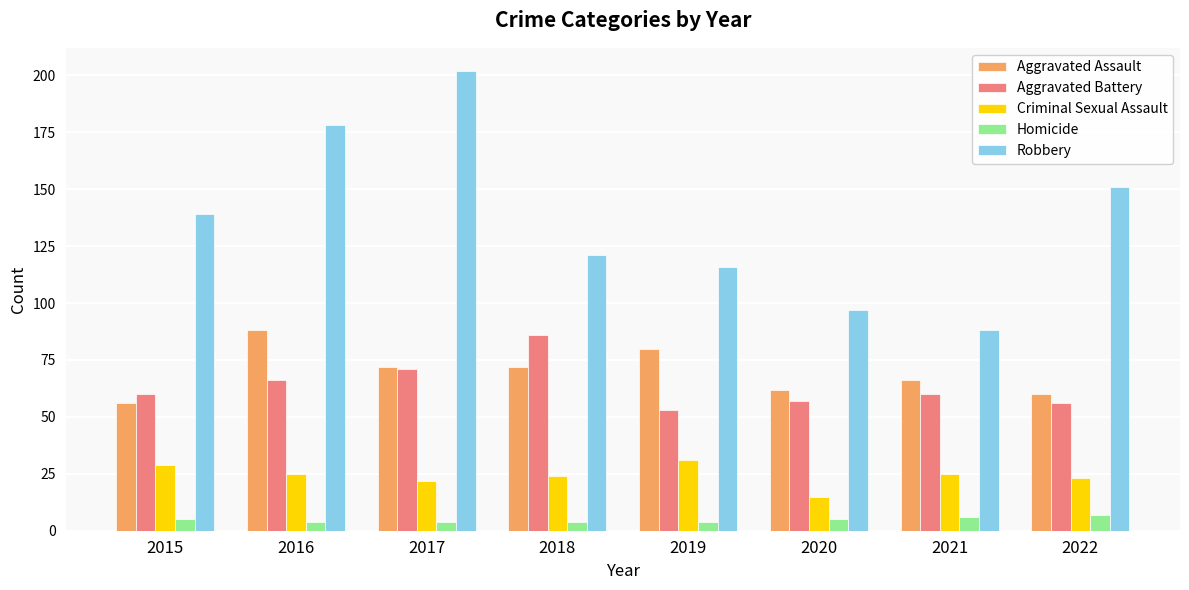

What is the lowest value of the Aggravated Assault series?

56